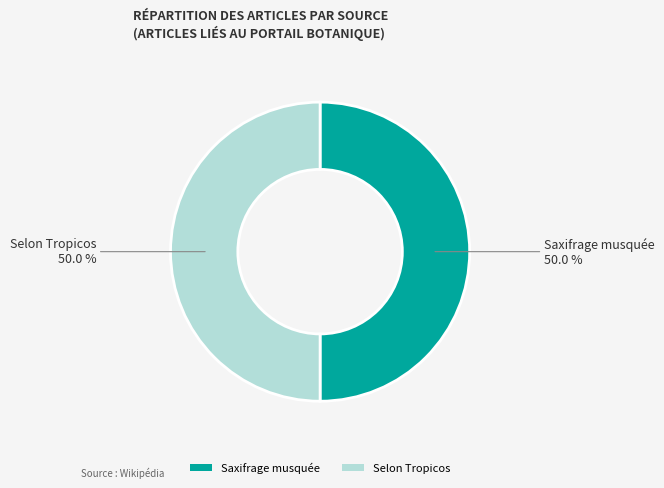

Do Saxifrage musquée and Selon Tropicos together represent more than half of the pie?

Yes